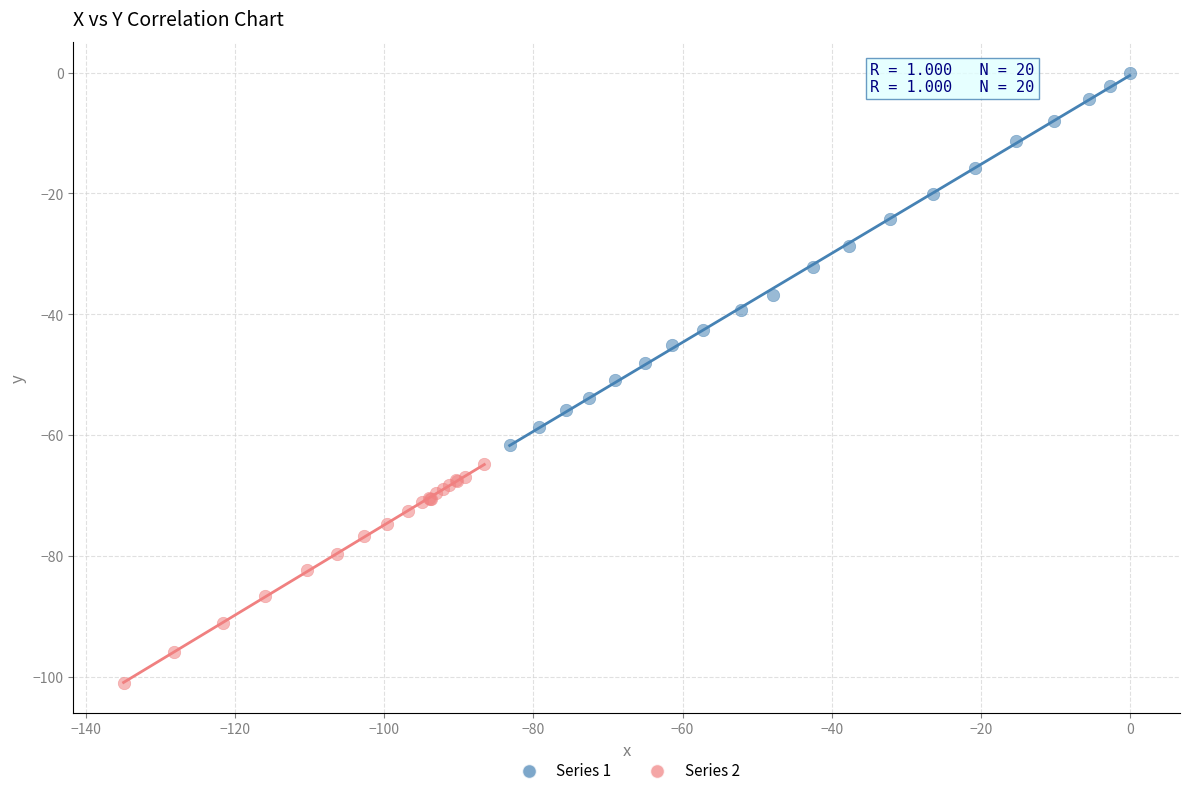

Which series reaches the maximum Y coordinate?

Series 1